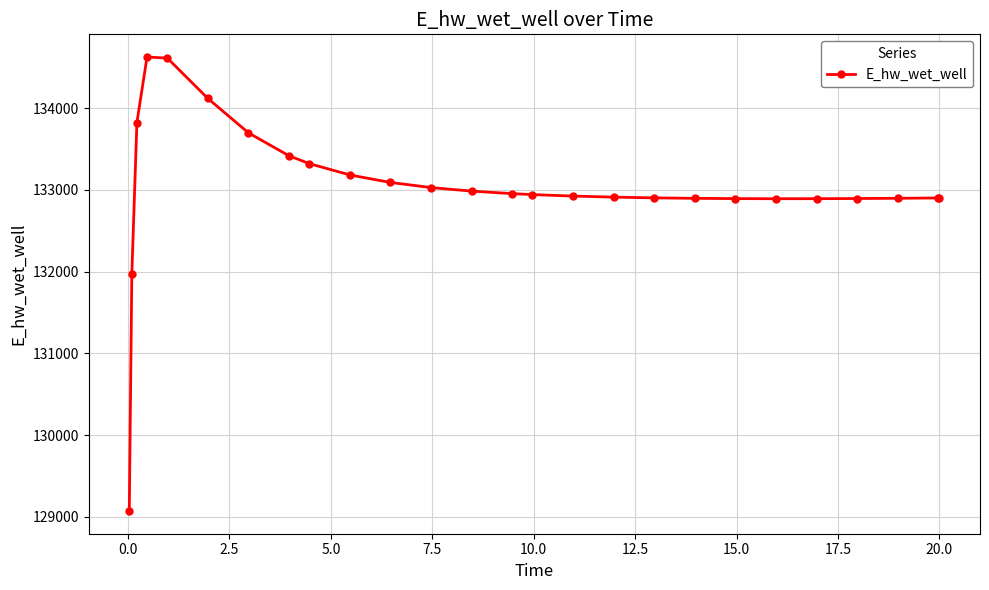

What is the average value?

133029.6